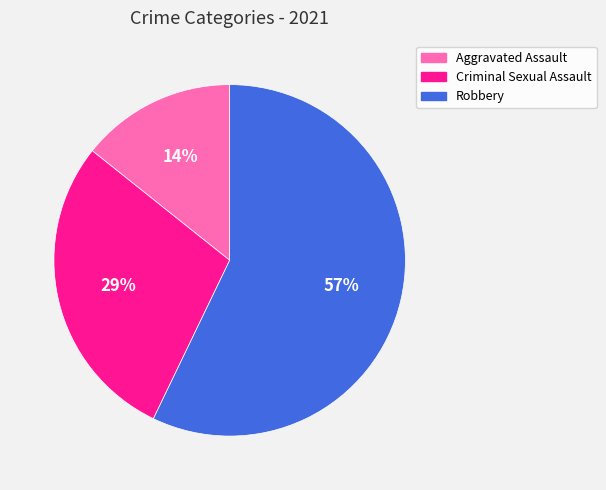

Is there a majority slice in this chart?

Yes